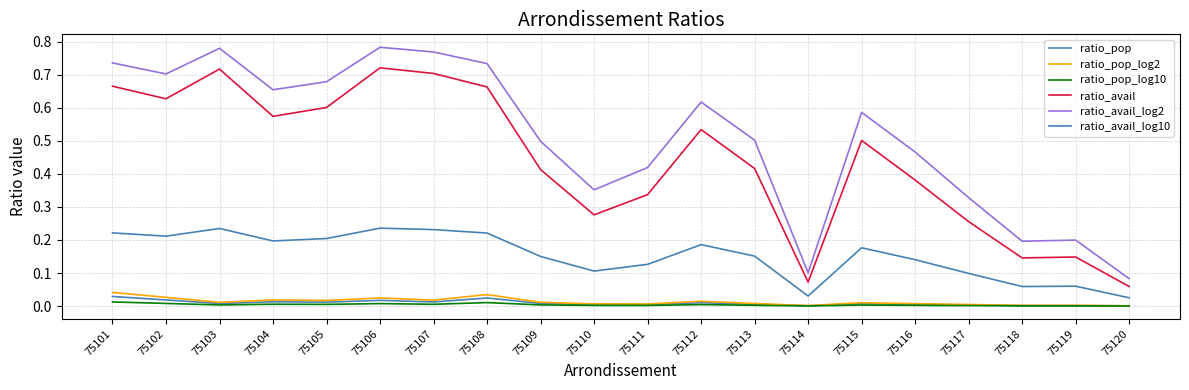

The ratio_avail series shows 0.7 at 75107. True or false?

True